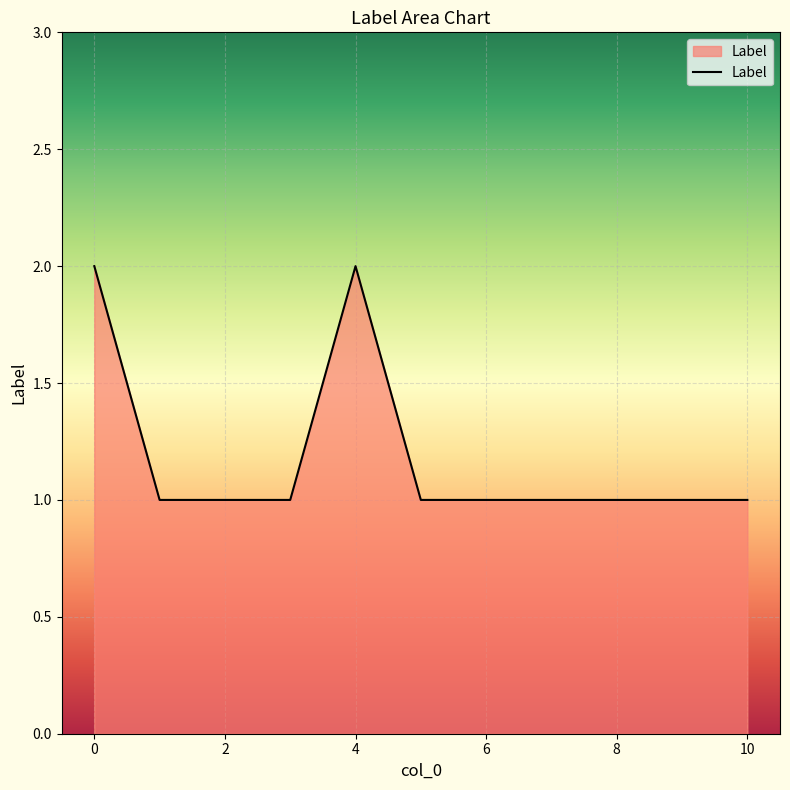

How many lines are shown in the chart?

1